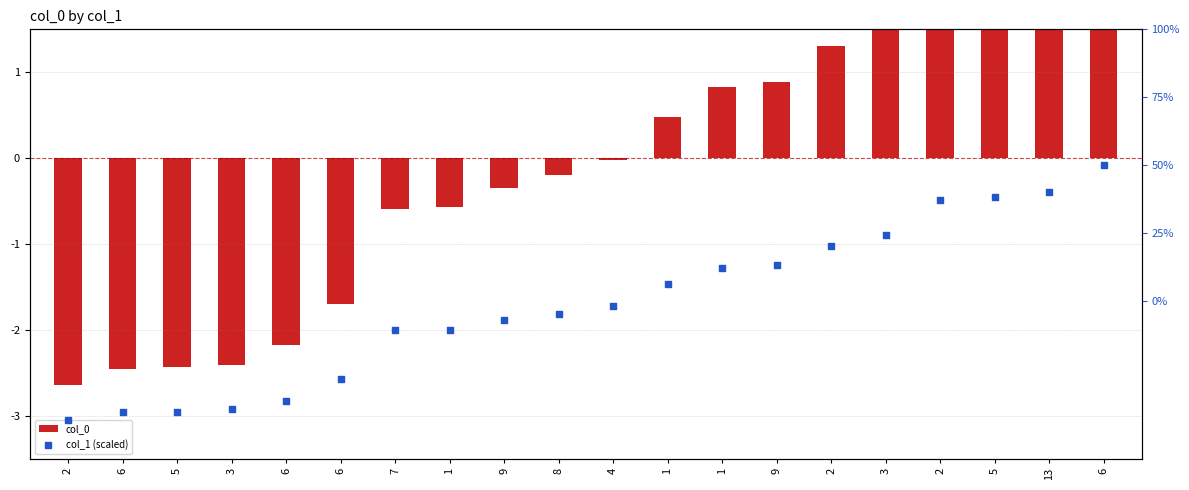

What is the total value across all series at 5?

-4.9